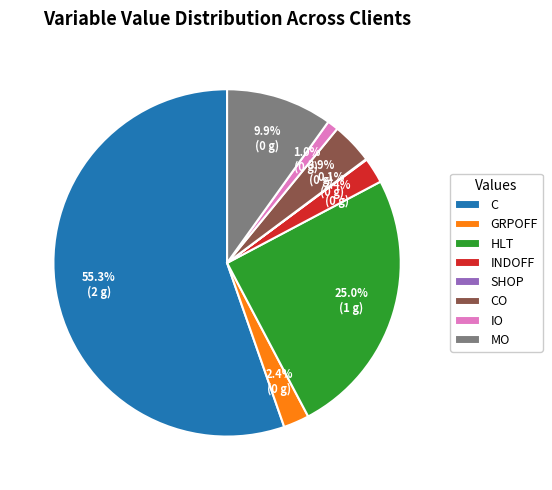

Which category has the biggest portion of the pie?

C